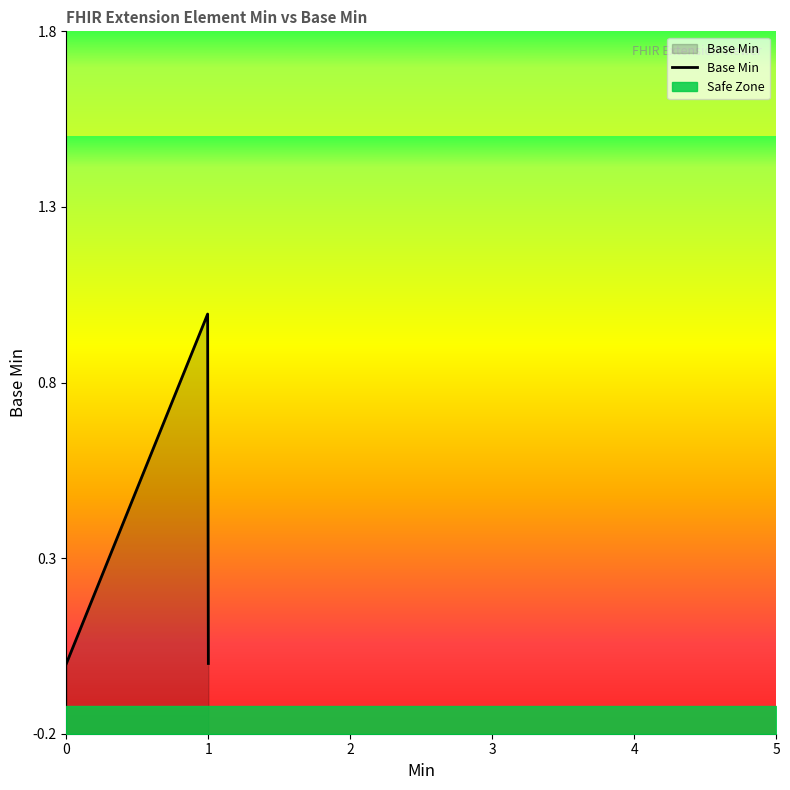

Is it true that the value at 0 is 0?

True